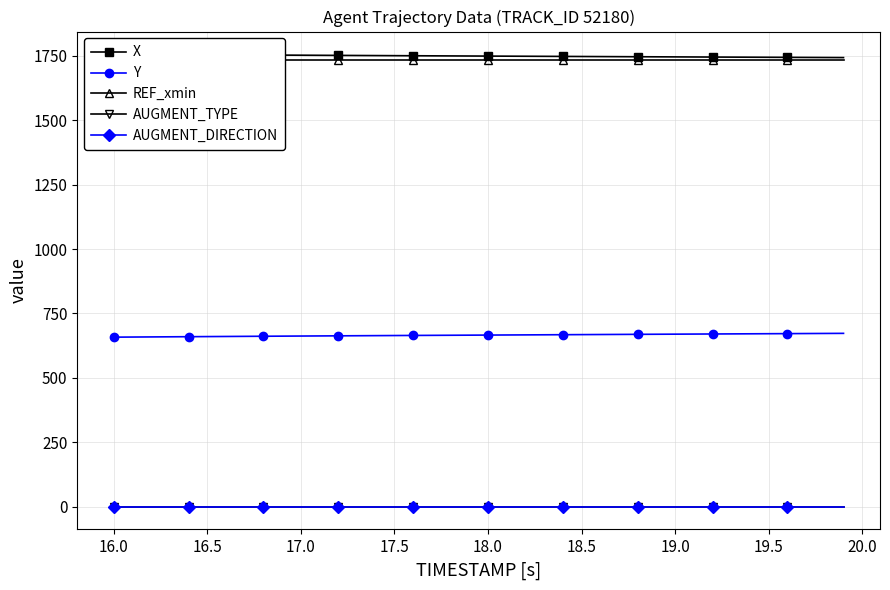

True or false: AUGMENT_DIRECTION and AUGMENT_TYPE cross at least once.

False